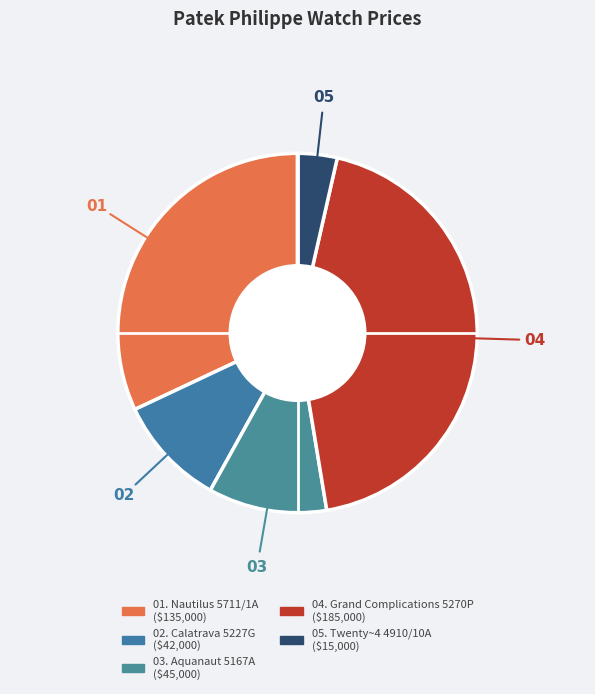

To the nearest percent, what is the difference between the largest and smallest slice percentages?

40%